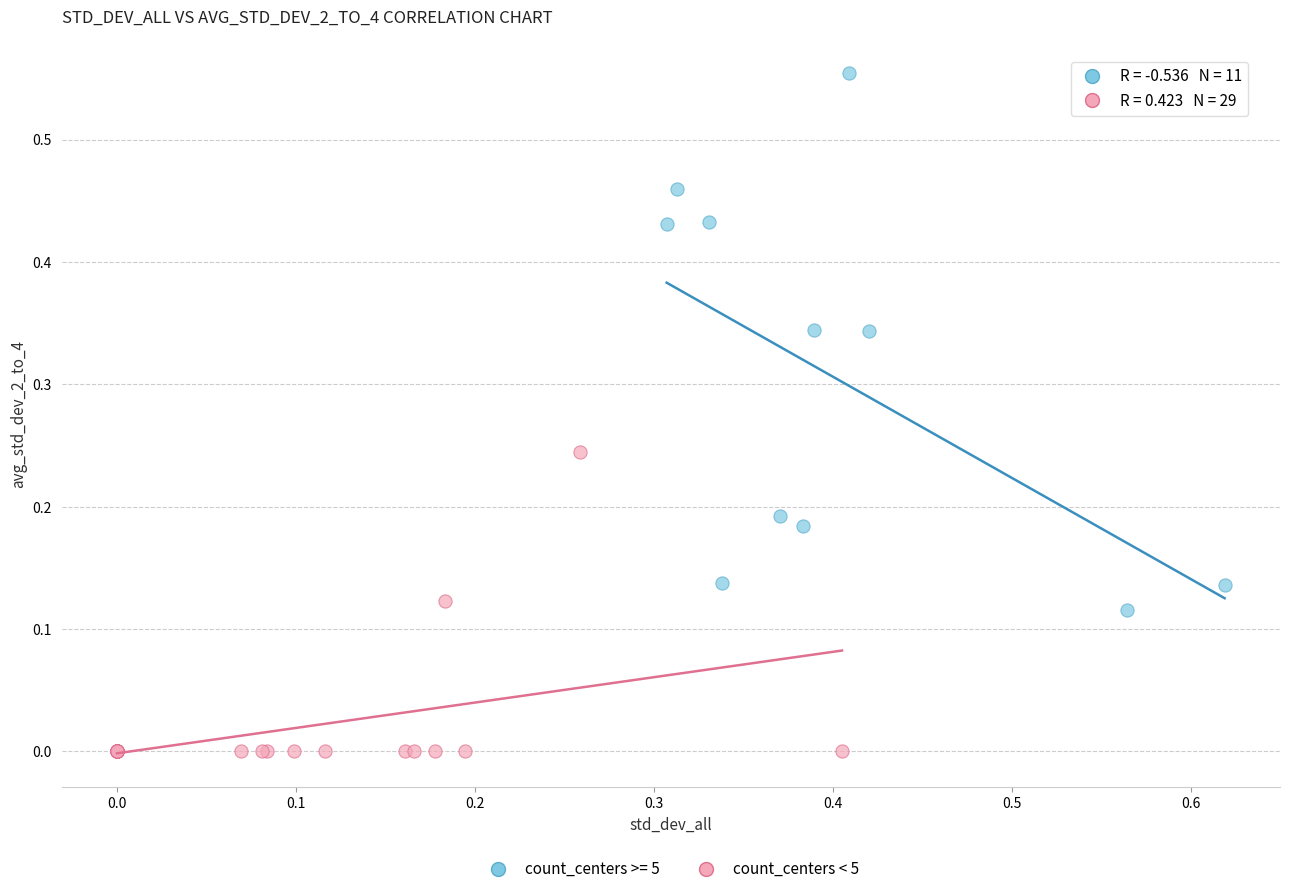

Which series reaches the minimum Y coordinate?

count_centers < 5